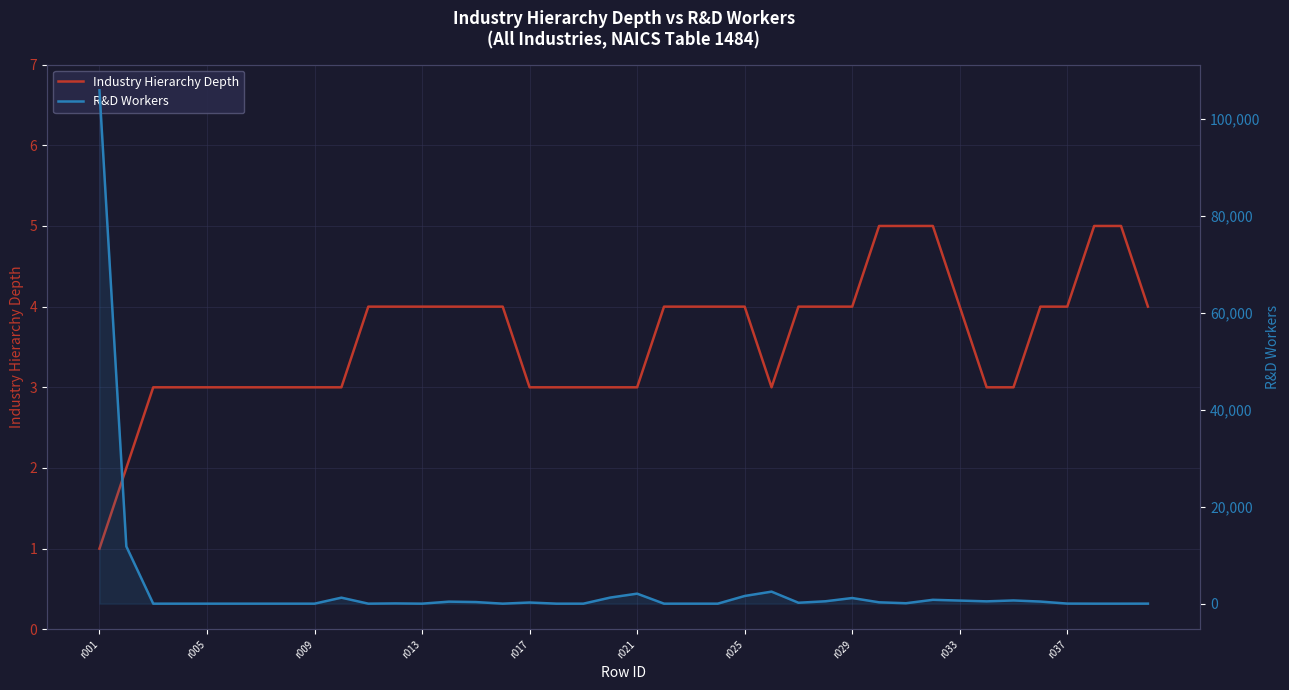

Which has a higher value, 33 or r037?

33